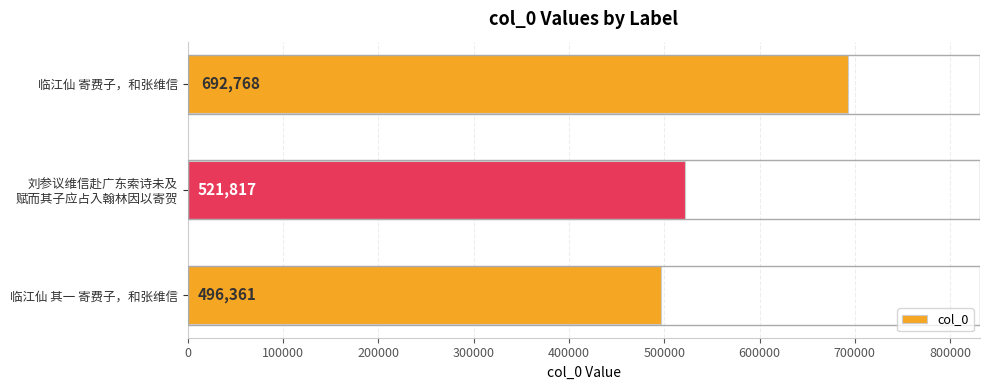

Is it true that the value at 临江仙 其一 寄费子，和张维信 is 496361?

True